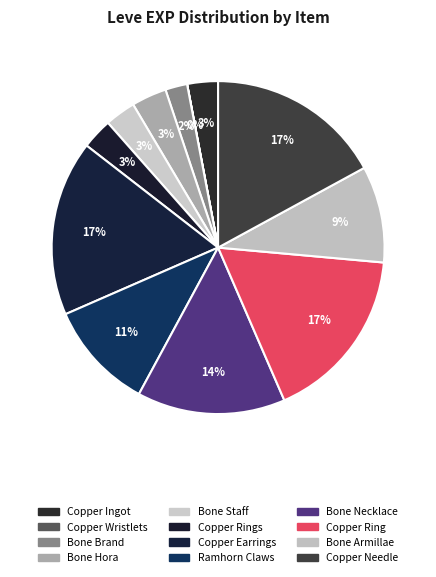

To the nearest percent, what portion does Copper Ring represent?

17%